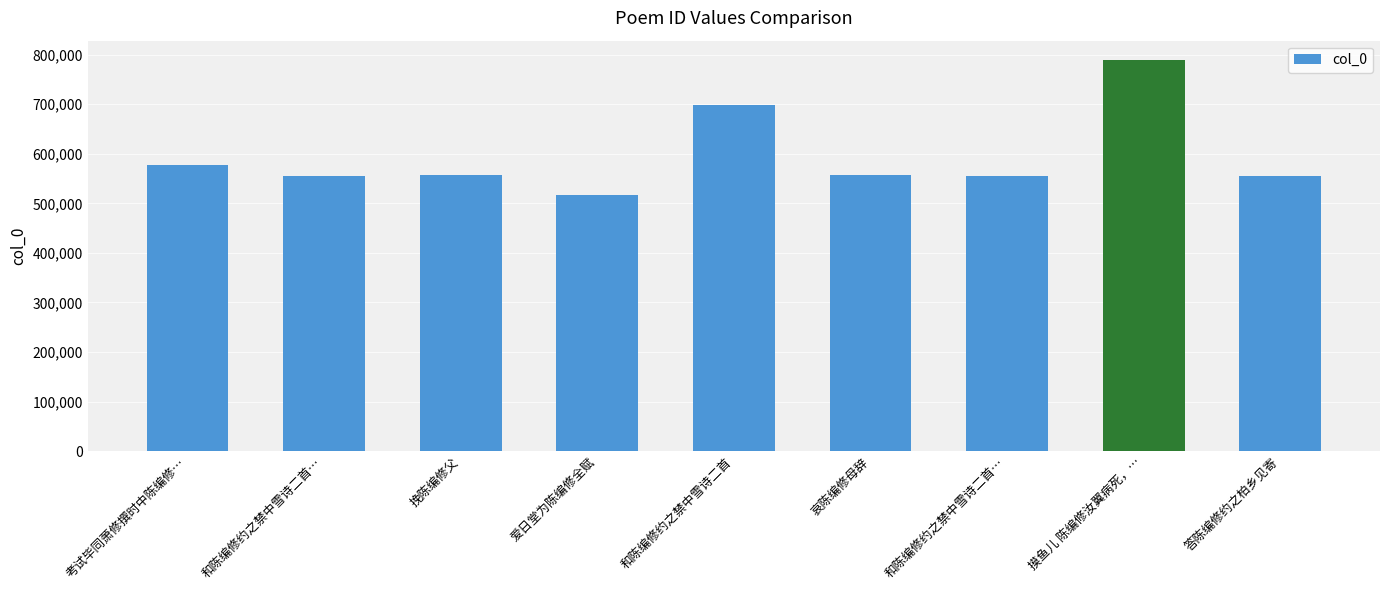

List the labels in order of value, largest first.

摸鱼儿 陈编修汝翼病死，…, 和陈编修约之禁中雪诗二首, 考试毕同萧修撰时中陈编修…, 挽陈编修父, 哀陈编修母辞, 和陈编修约之禁中雪诗二首…, 和陈编修约之禁中雪诗二首…, 答陈编修约之柏乡见寄, 爱日堂为陈编修全赋